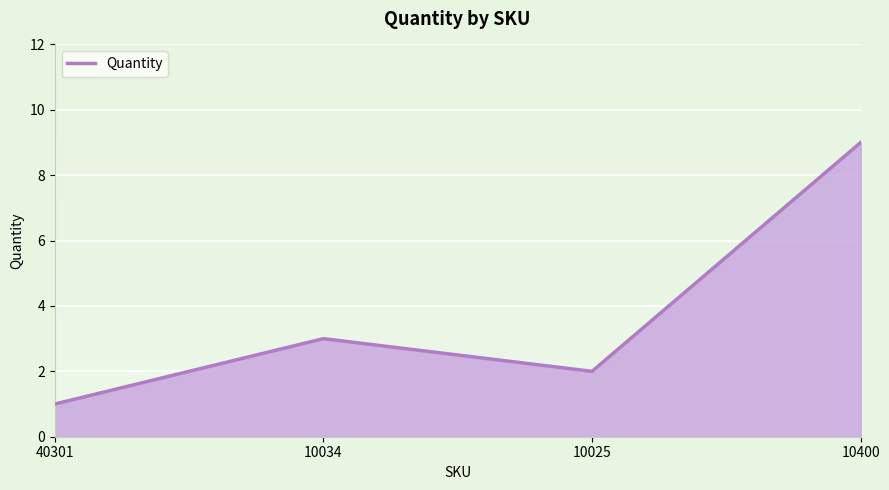

Reading right to left, transcribe all the data shown in this chart.

9	2	3	1